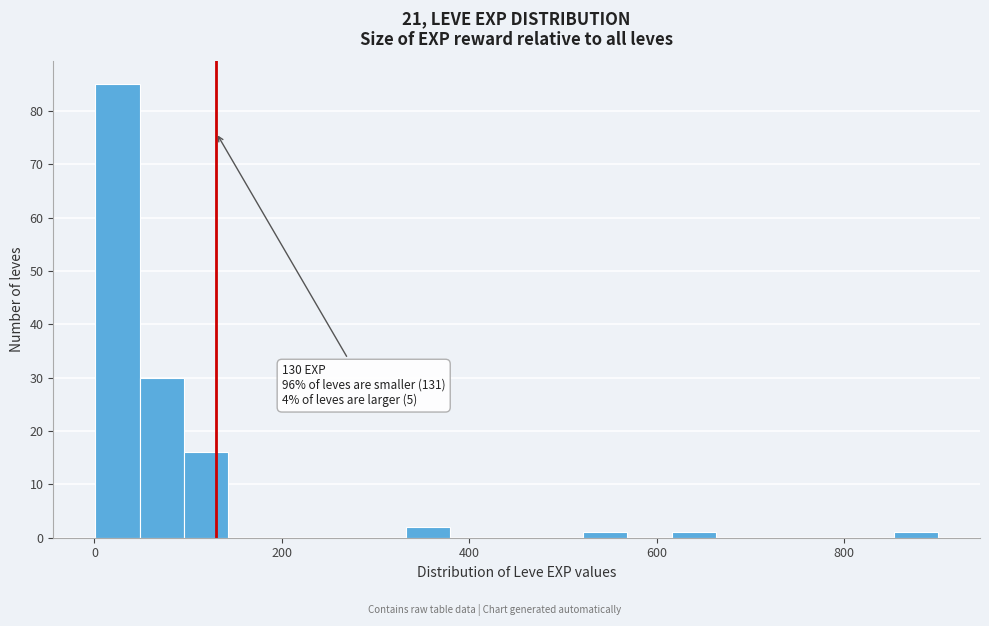

Read against the x-axis, roughly where is the centre of the tallest bar?

20